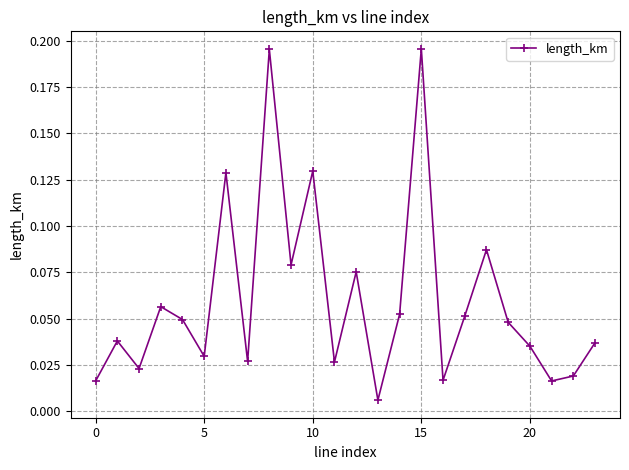

What is the sum of all values?

1.4